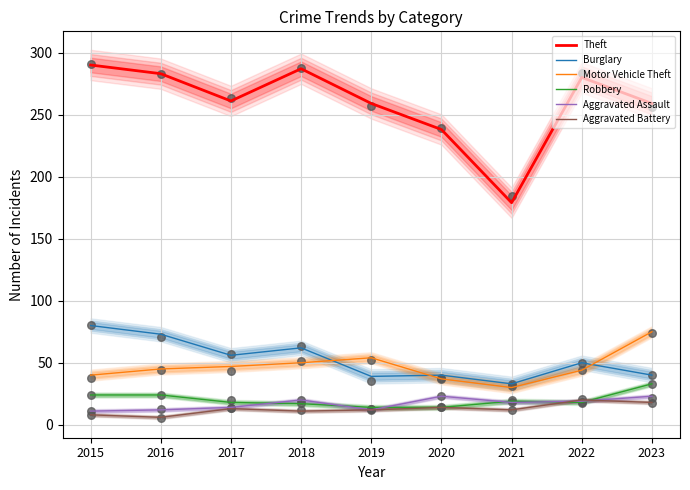

Which series has the largest Y range (max minus min)?

Theft